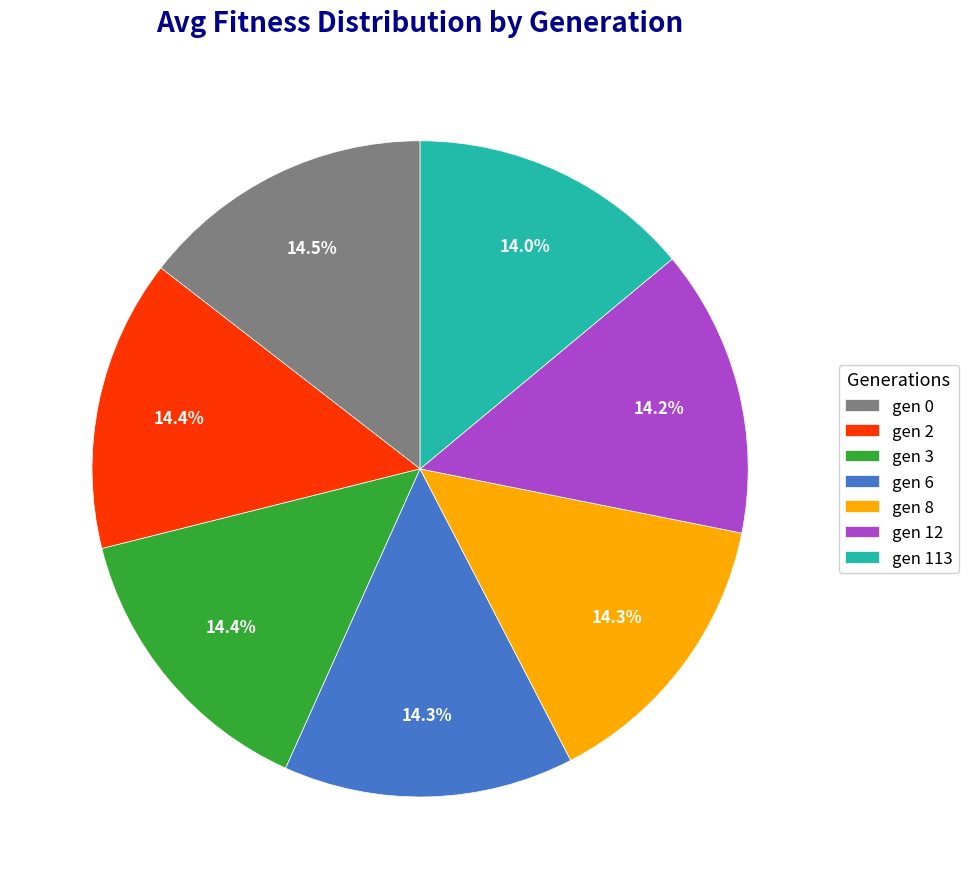

Does gen 2 account for over 50% of the chart?

No